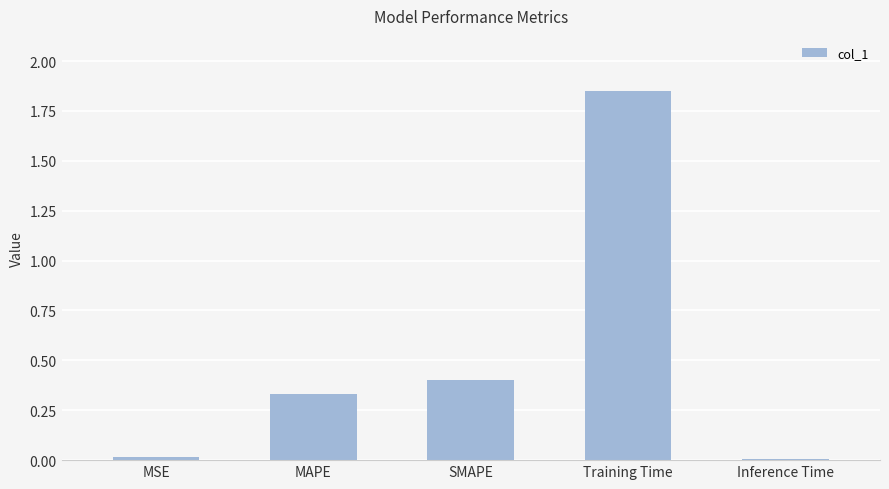

True or false: the data shows 0.0 at Inference Time.

True